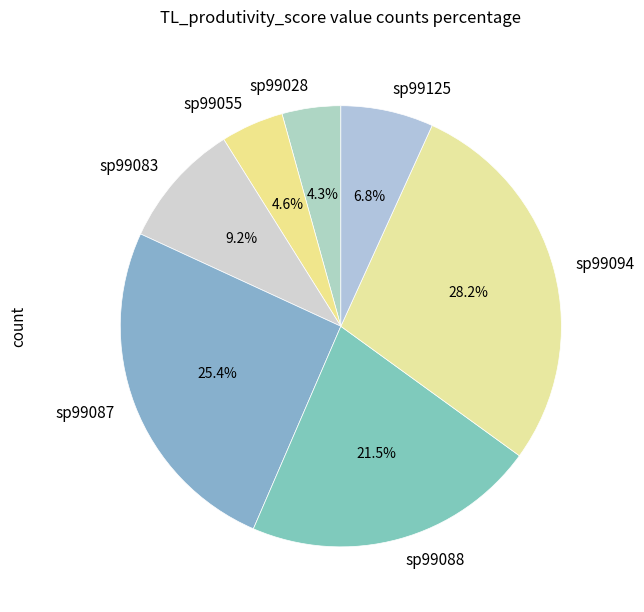

Does sp99094 account for over 50% of the chart?

No